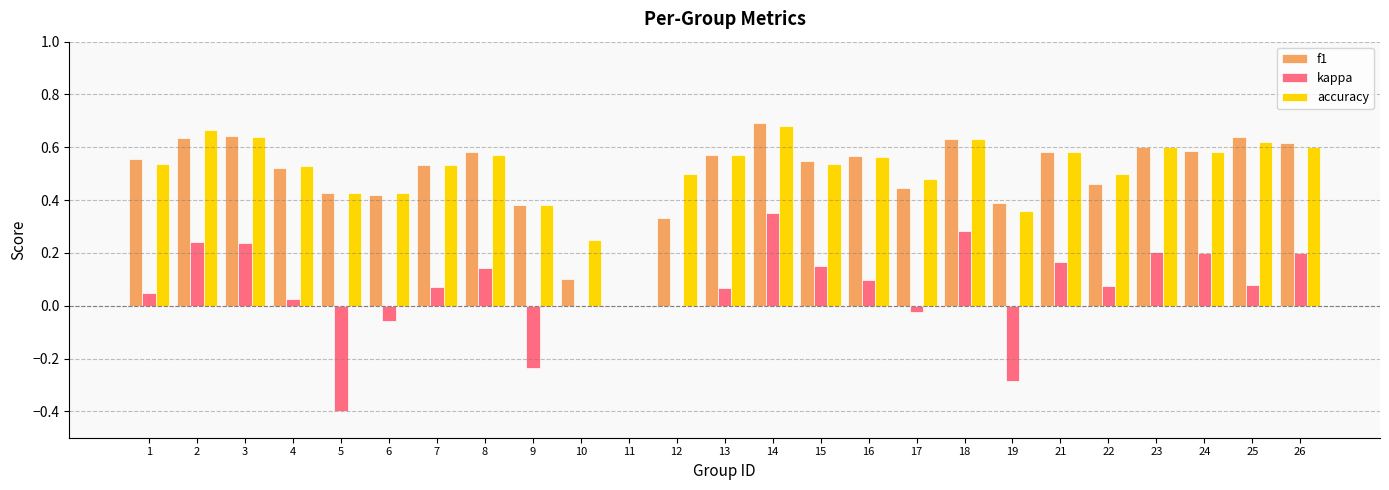

Between 8 and 12, which series saw the biggest shift?

f1